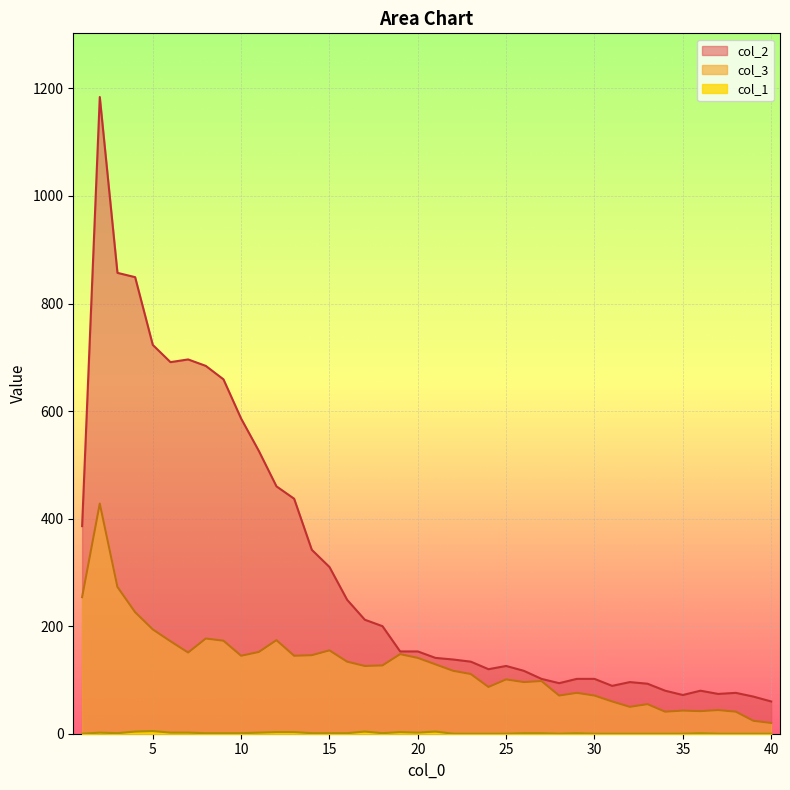

Where is the first local minimum for col_3?

7